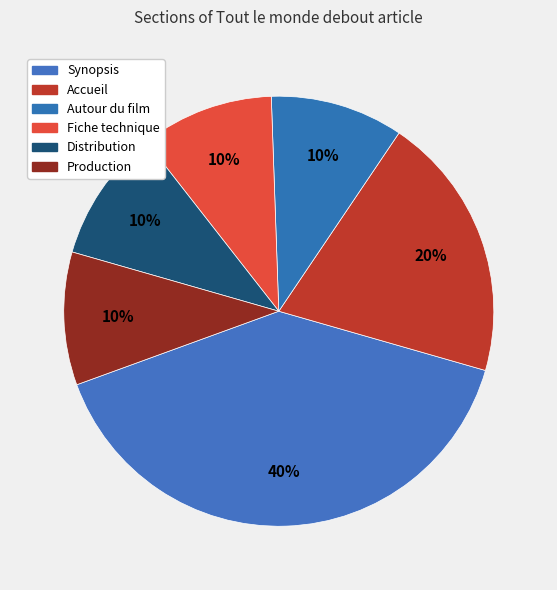

To the nearest percent, what portion does Fiche technique represent?

10%